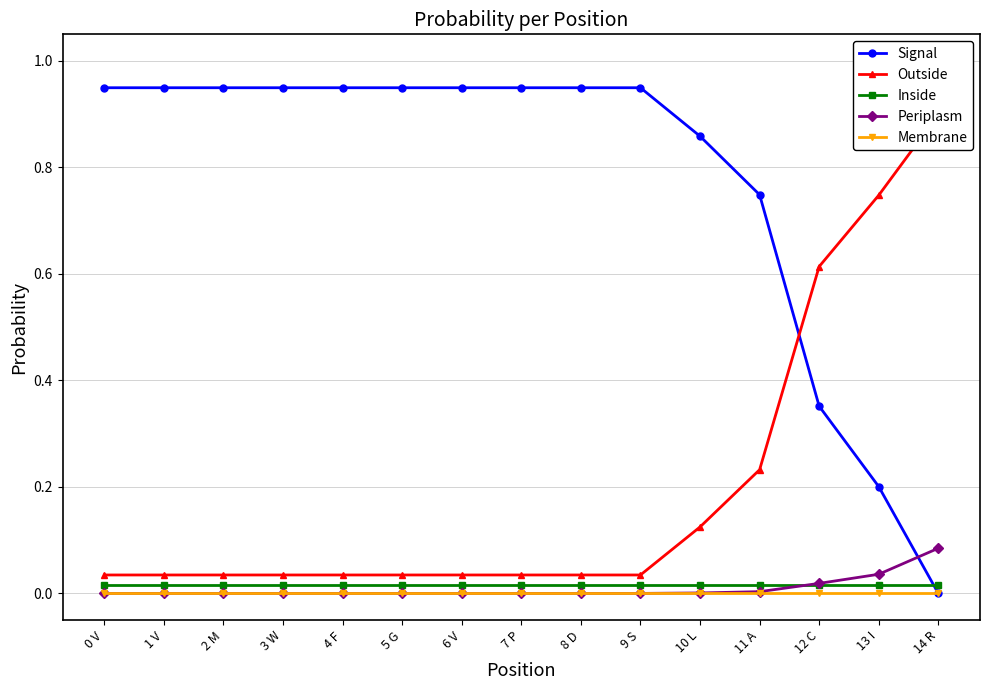

What are all the series names shown in the legend?

Signal, Outside, Inside, Periplasm, Membrane